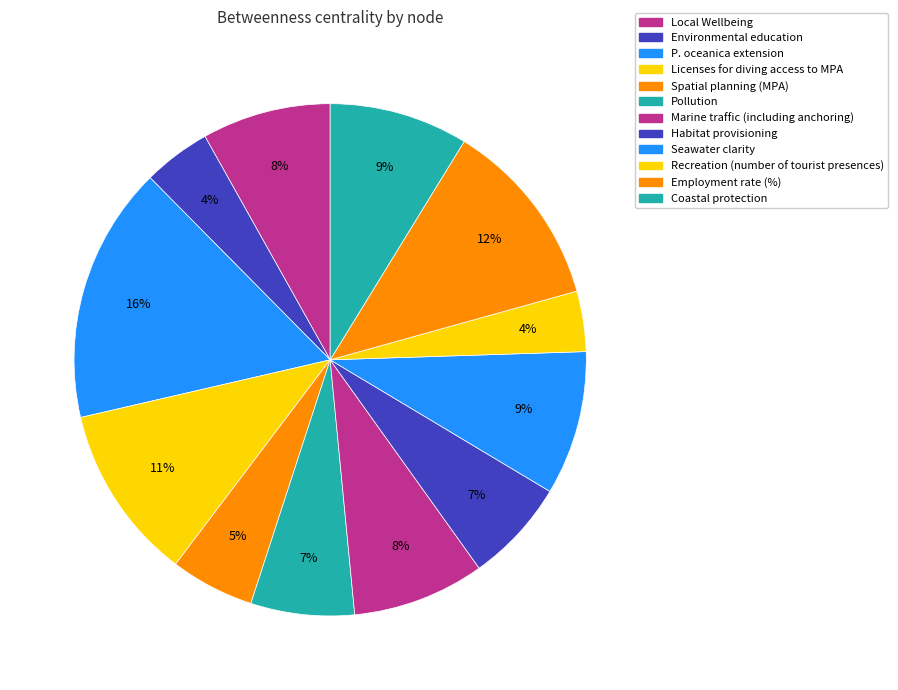

Between Local Wellbeing and Licenses for diving access to MPA, which is larger?

Licenses for diving access to MPA